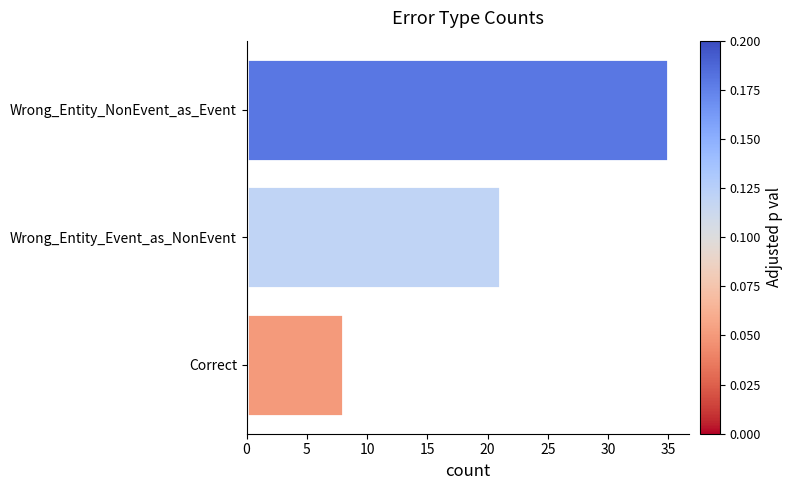

What is the difference between the maximum and minimum values?

27